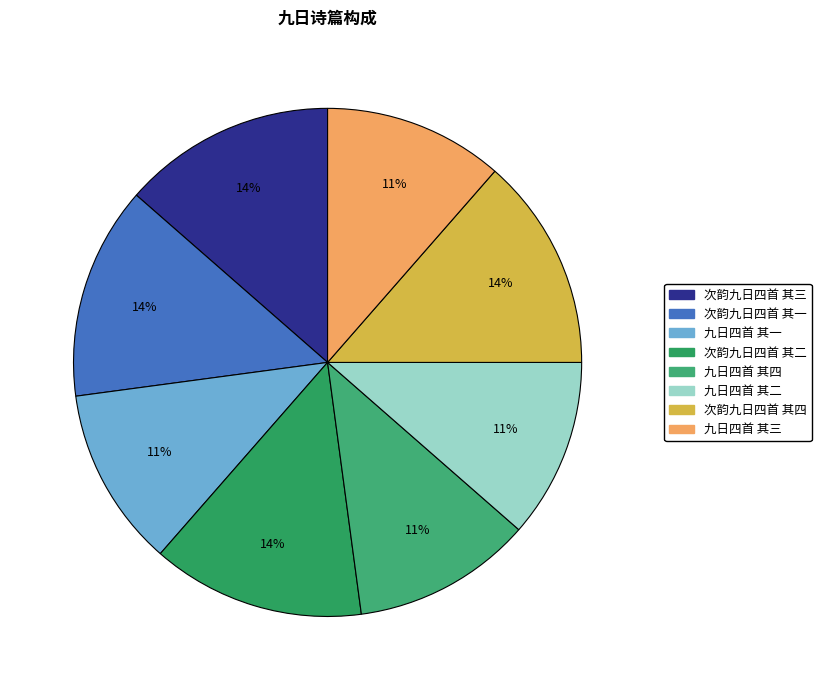

To the nearest percent, what is the combined percentage of 次韵九日四首 其二 and 九日四首 其一?

25%